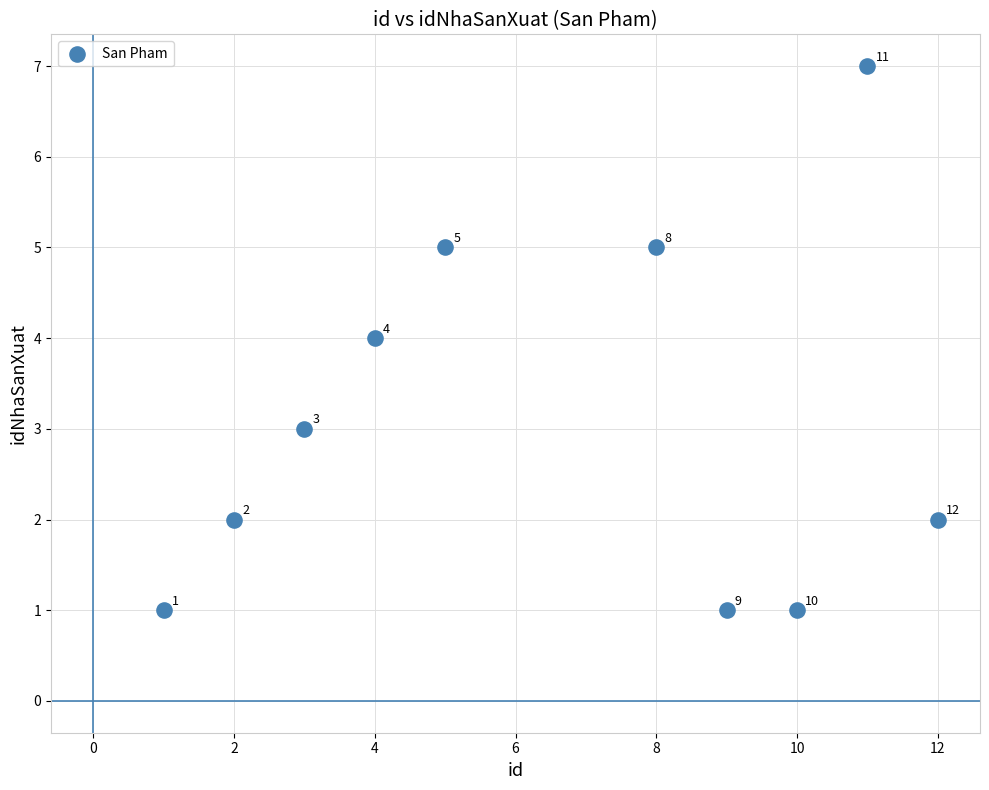

What Y value in the scatter plot is closest to 4?

4